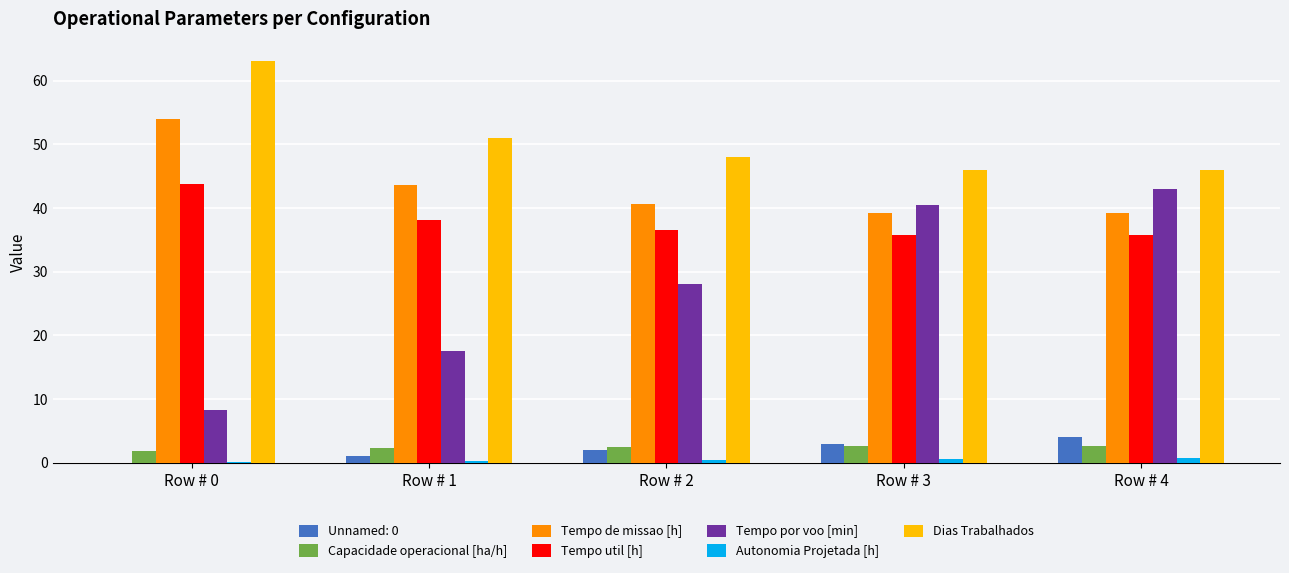

How many categories are shown in the chart?

5